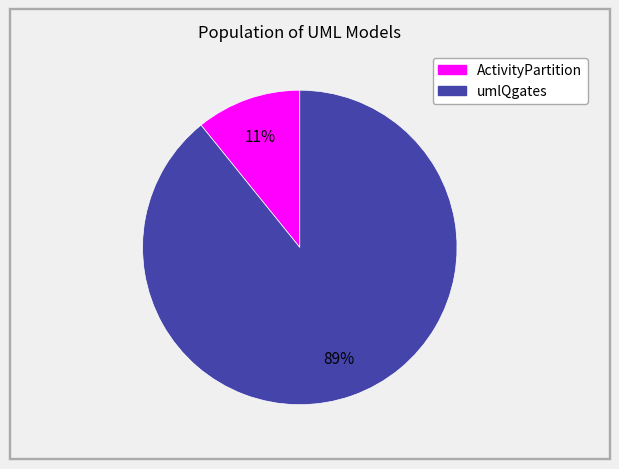

To the nearest percent, what is the difference between the umlQgates and ActivityPartition slice percentages?

78%